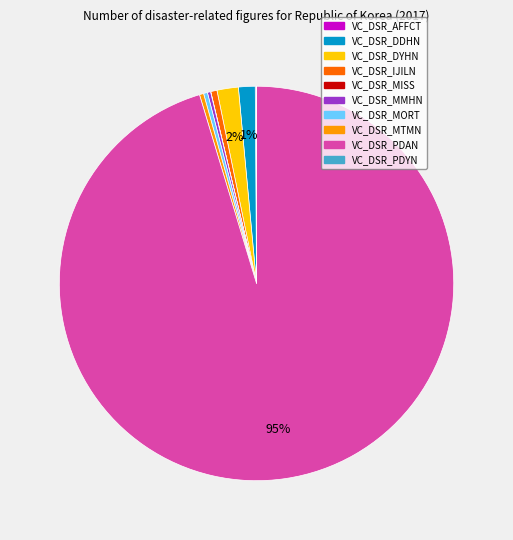

To the nearest percent, what portion does VC_DSR_IJILN represent?

1%